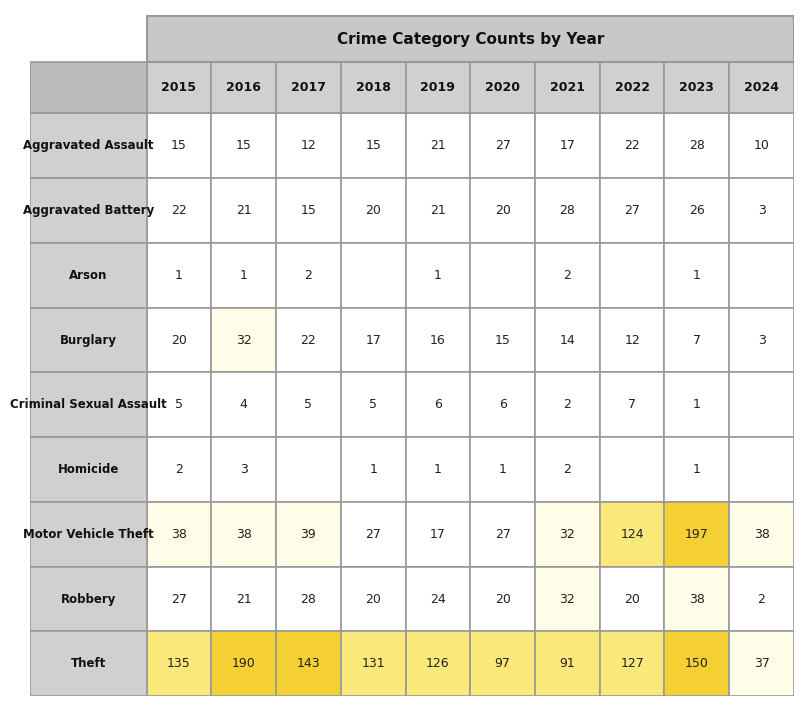

Reading left to right, list all the values displayed in this chart.

2015: Aggravated Assault=15	Aggravated Battery=22	Arson=1	Burglary=20	Criminal Sexual Assault=5	Homicide=2	Motor Vehicle Theft=38	Robbery=27	Theft=135
2016: Aggravated Assault=15	Aggravated Battery=21	Arson=1	Burglary=32	Criminal Sexual Assault=4	Homicide=3	Motor Vehicle Theft=38	Robbery=21	Theft=190
2017: Aggravated Assault=12	Aggravated Battery=15	Arson=2	Burglary=22	Criminal Sexual Assault=5	Homicide=0	Motor Vehicle Theft=39	Robbery=28	Theft=143
2018: Aggravated Assault=15	Aggravated Battery=20	Arson=0	Burglary=17	Criminal Sexual Assault=5	Homicide=1	Motor Vehicle Theft=27	Robbery=20	Theft=131
2019: Aggravated Assault=21	Aggravated Battery=21	Arson=1	Burglary=16	Criminal Sexual Assault=6	Homicide=1	Motor Vehicle Theft=17	Robbery=24	Theft=126
2020: Aggravated Assault=27	Aggravated Battery=20	Arson=0	Burglary=15	Criminal Sexual Assault=6	Homicide=1	Motor Vehicle Theft=27	Robbery=20	Theft=97
2021: Aggravated Assault=17	Aggravated Battery=28	Arson=2	Burglary=14	Criminal Sexual Assault=2	Homicide=2	Motor Vehicle Theft=32	Robbery=32	Theft=91
2022: Aggravated Assault=22	Aggravated Battery=27	Arson=0	Burglary=12	Criminal Sexual Assault=7	Homicide=0	Motor Vehicle Theft=124	Robbery=20	Theft=127
2023: Aggravated Assault=28	Aggravated Battery=26	Arson=1	Burglary=7	Criminal Sexual Assault=1	Homicide=1	Motor Vehicle Theft=197	Robbery=38	Theft=150
2024: Aggravated Assault=10	Aggravated Battery=3	Arson=0	Burglary=3	Criminal Sexual Assault=0	Homicide=0	Motor Vehicle Theft=38	Robbery=2	Theft=37